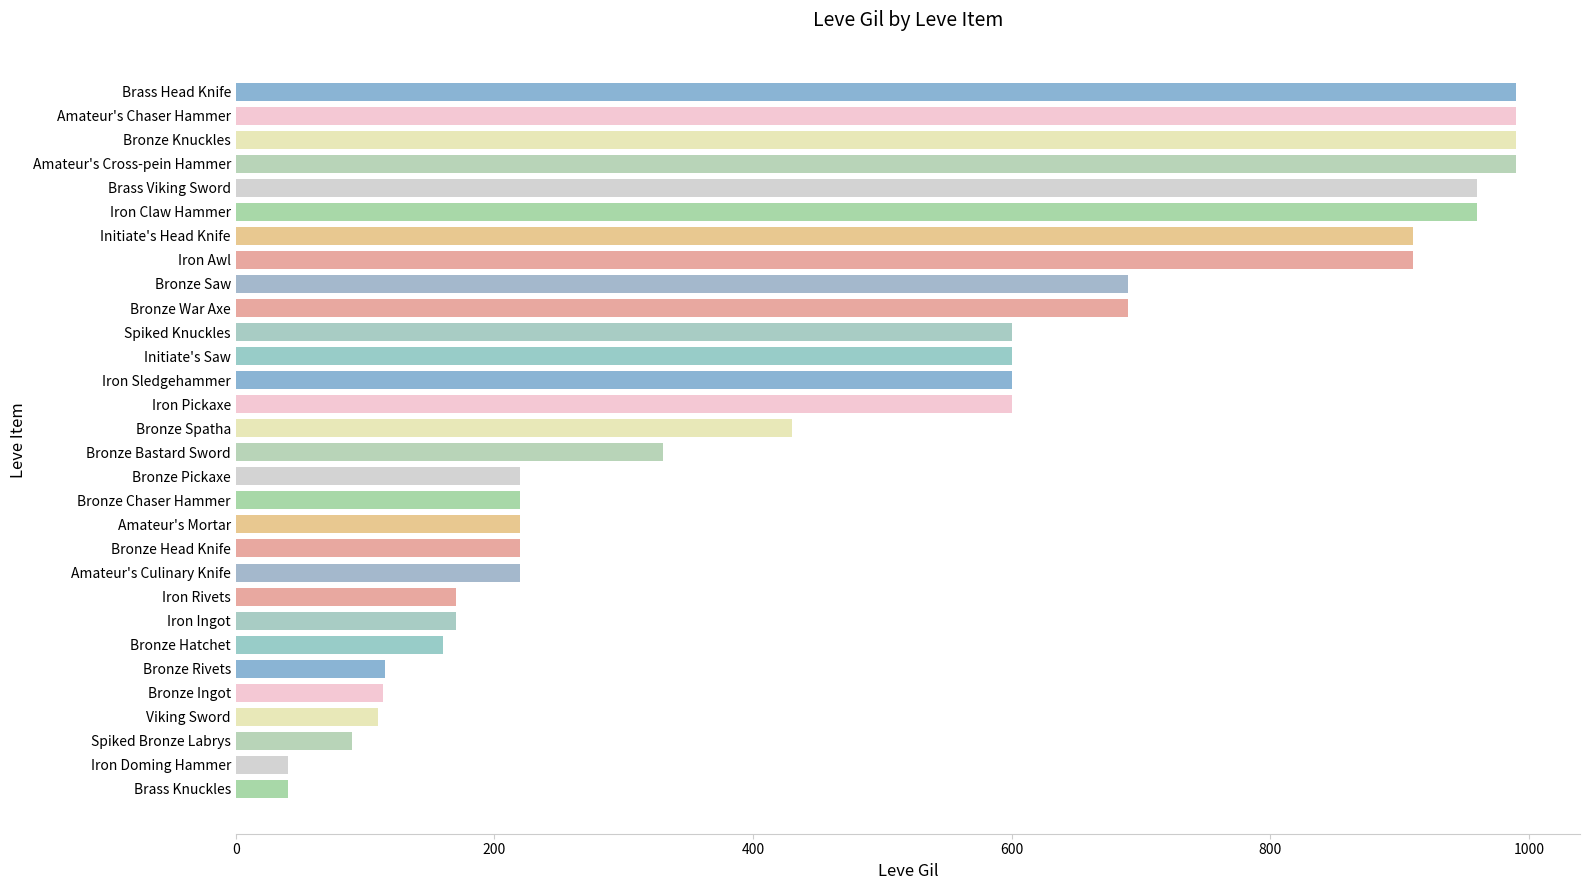

True or false: the data shows 220 at Bronze Pickaxe.

True